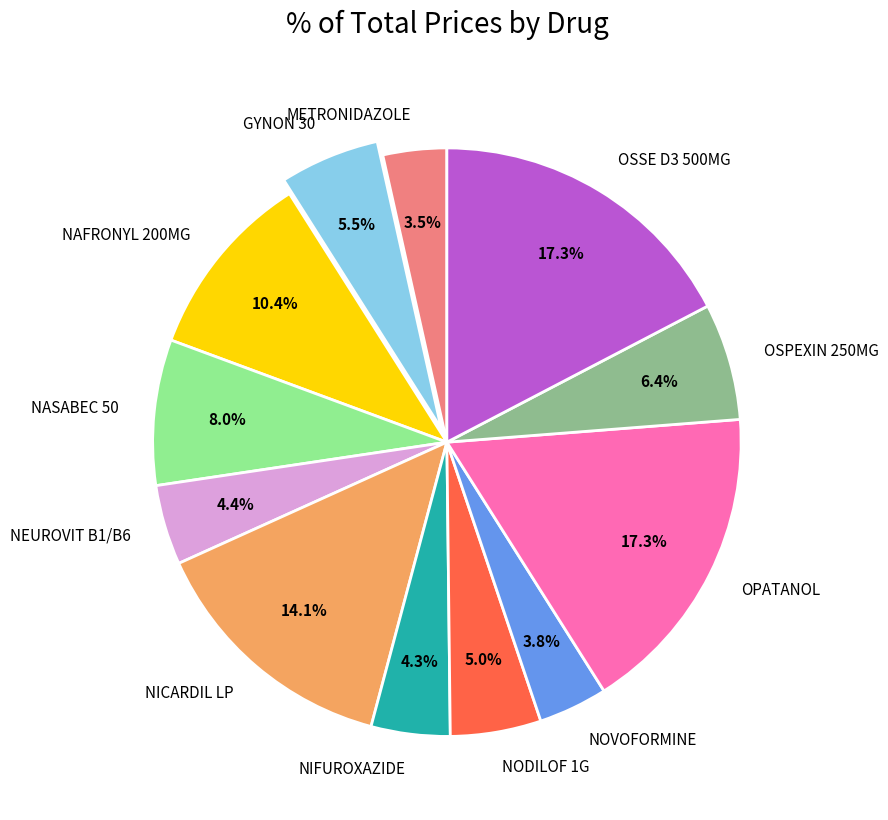

Is it true that NICARDIL LP is 14% of the pie?

True